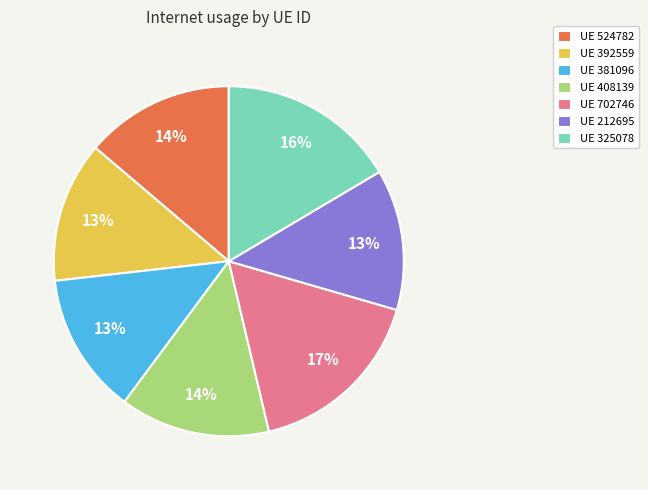

To the nearest percent, what percentage of the pie is UE 408139?

14%